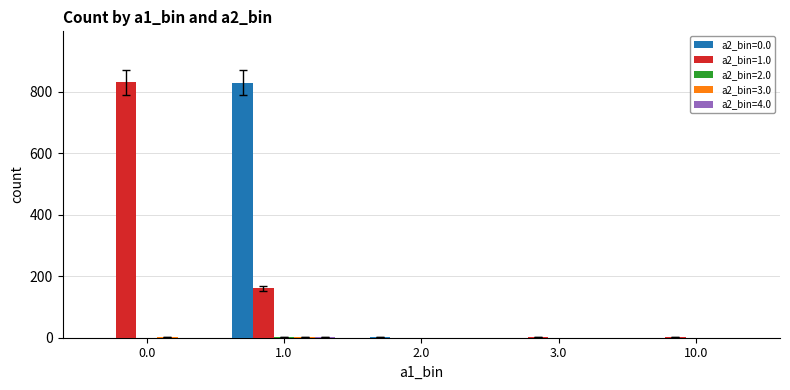

Between 1.0 and 3.0, which series saw the biggest shift?

a2_bin=0.0